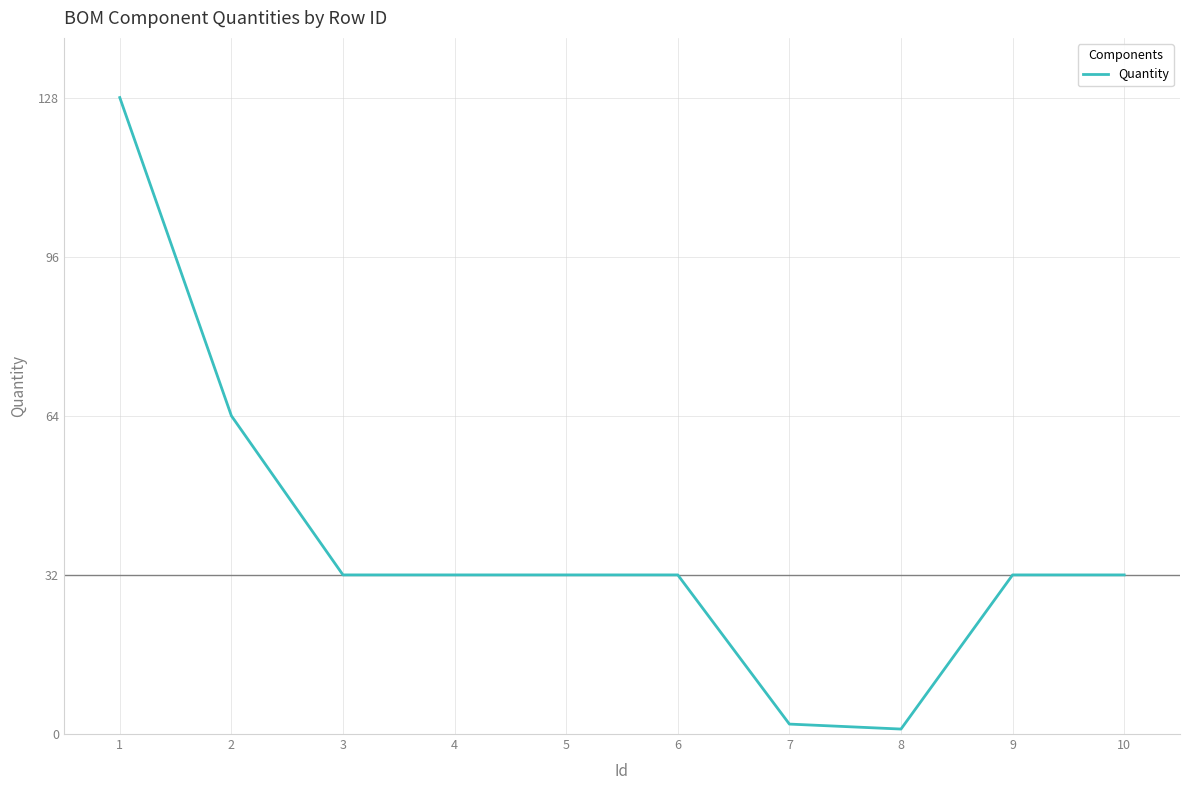

Is it true that the value at 6 is 32?

True